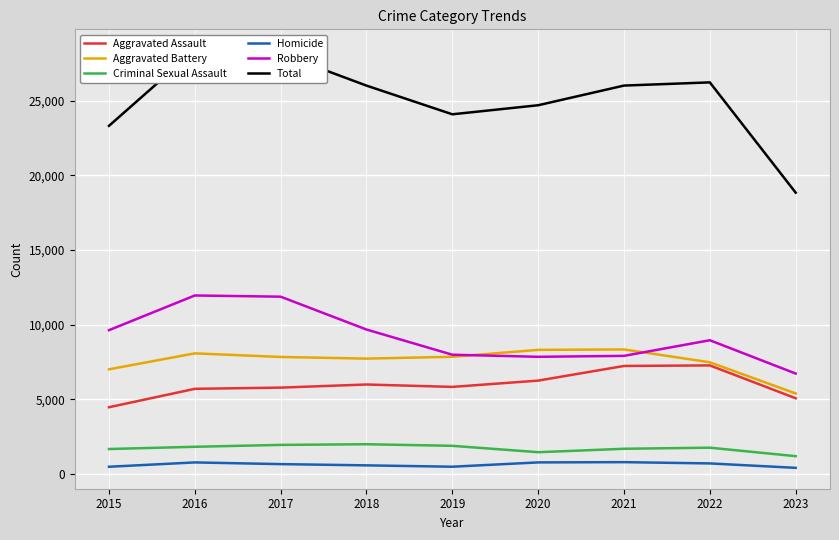

Which label corresponds to the smallest value in the chart?

2023